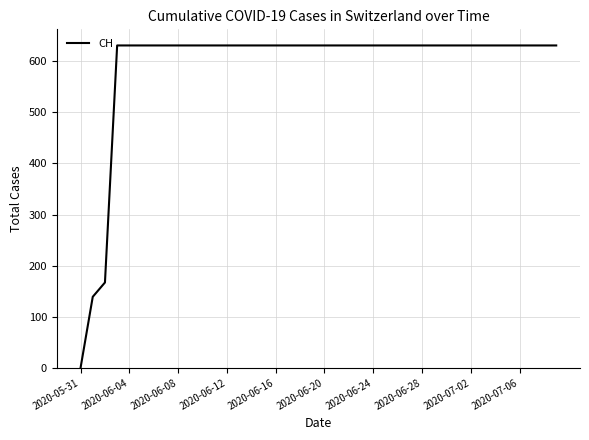

What is the difference between the maximum and minimum values?

631